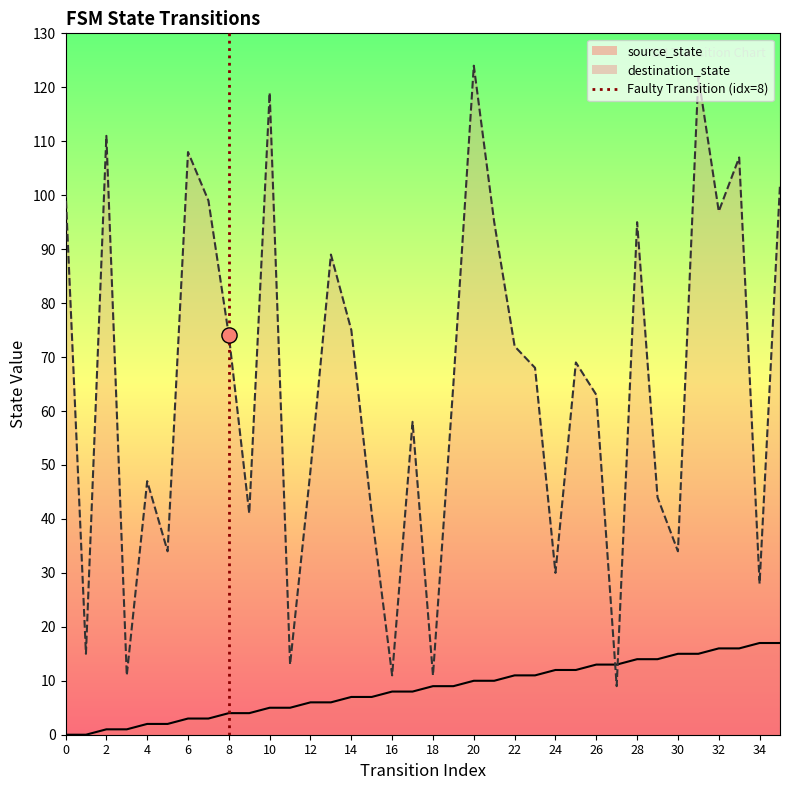

What is the change in value from 0 to 2?

+1